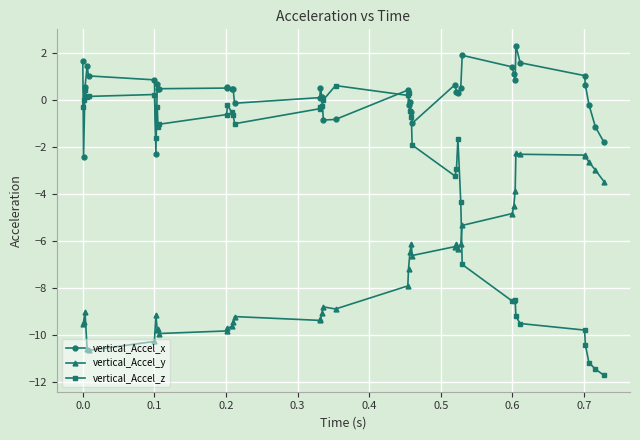

What is the value of the vertical_Accel_y point at the 35th from the left?

-2.3